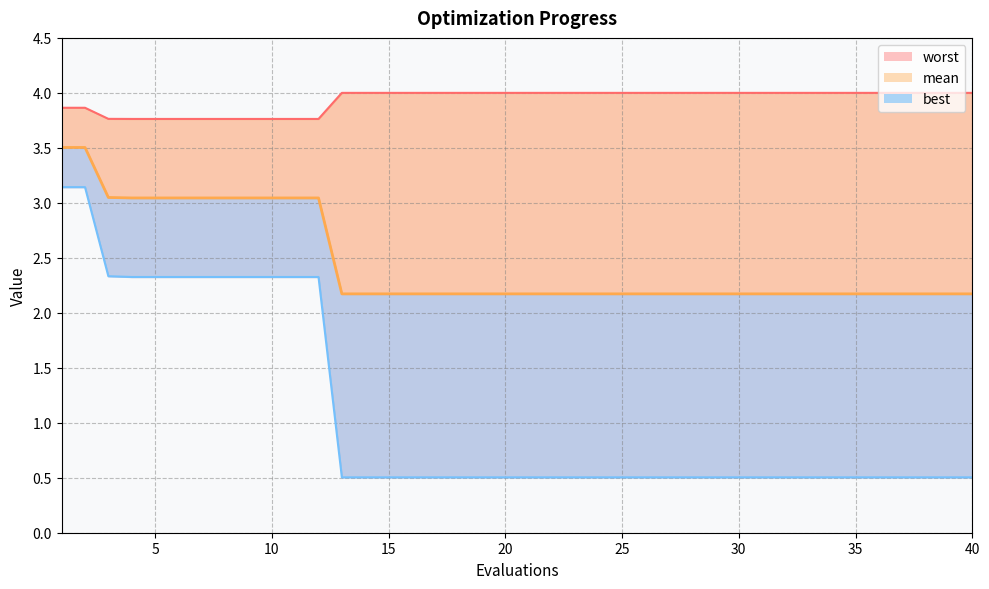

True or false: worst and mean cross at least once.

False